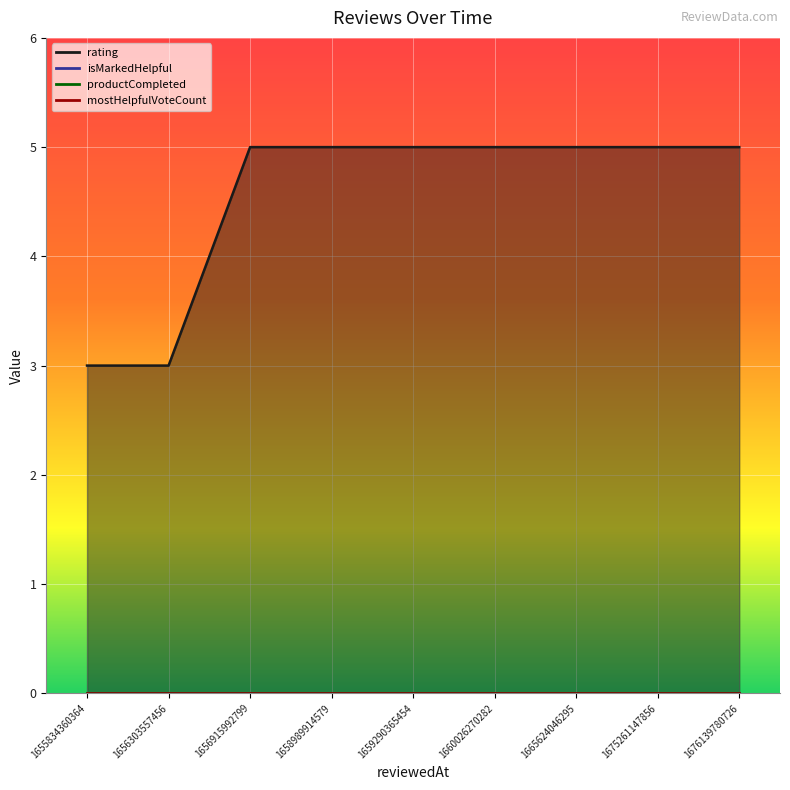

The value of productCompleted at 1665624046295 is 0. True or false?

True